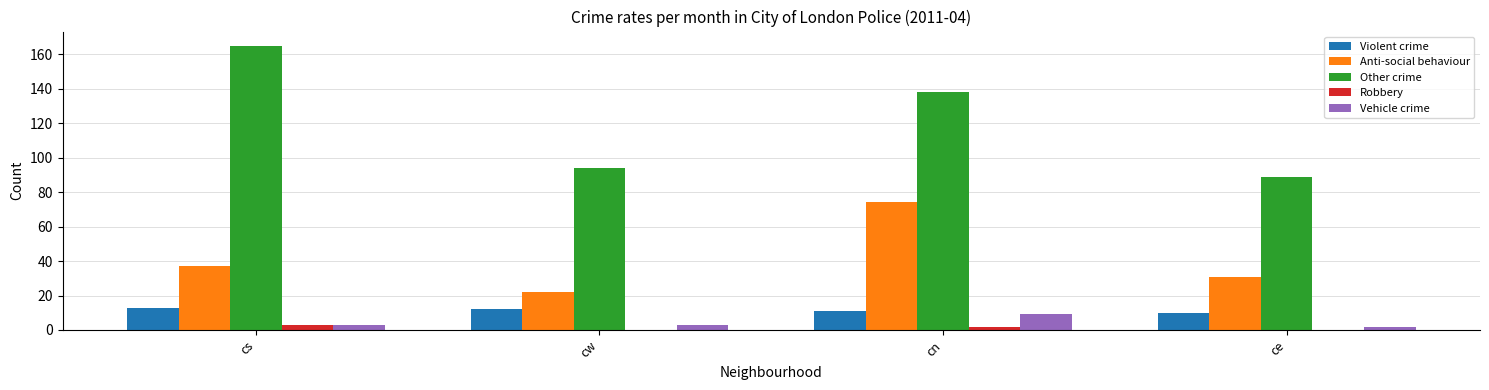

Which series changed the most between cw and cn?

Anti-social behaviour